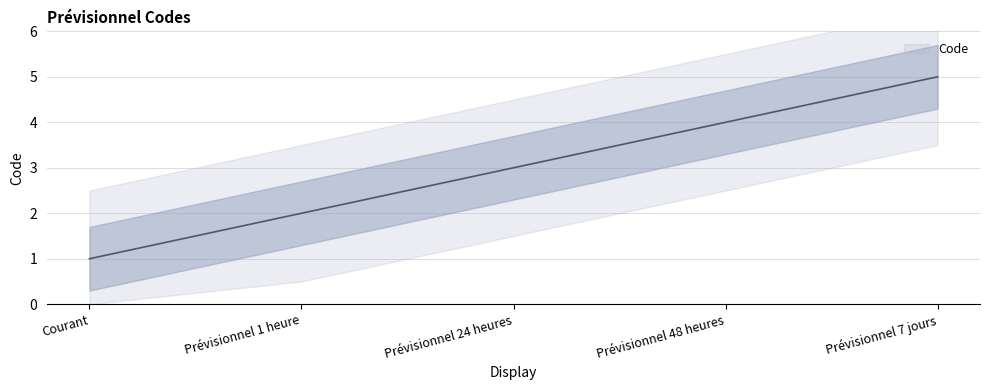

Rank the categories by value from highest to lowest.

Prévisionnel 7 jours, Prévisionnel 48 heures, Prévisionnel 24 heures, Prévisionnel 1 heure, Courant